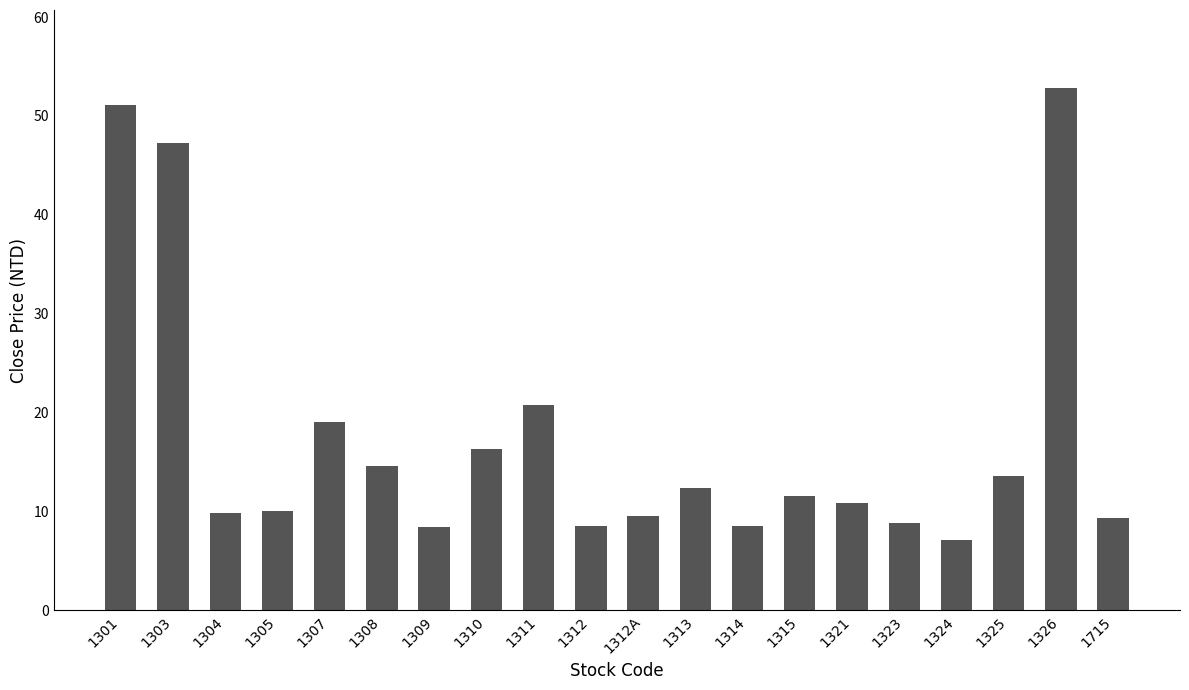

Which has a higher value, 1326 or 1312?

1326